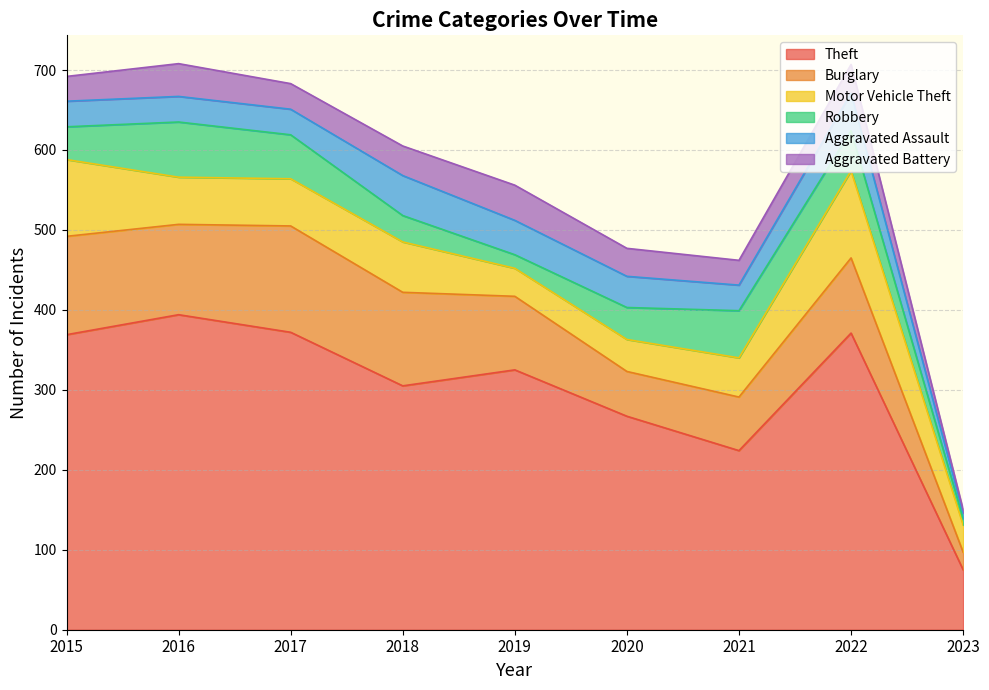

Which label corresponds to the smallest value in the chart?

2023